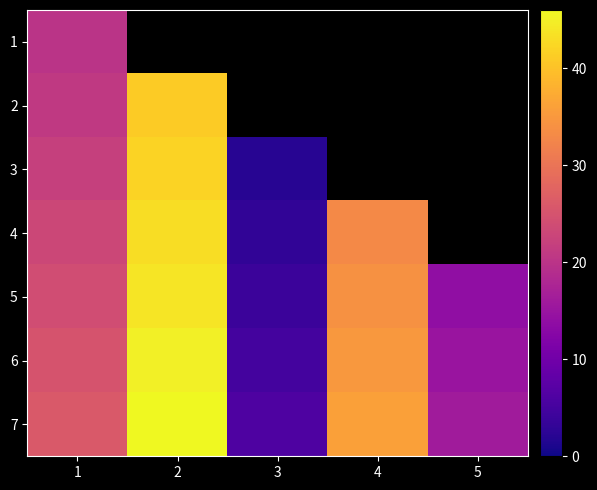

Where does the 7 series first go above 26?

2